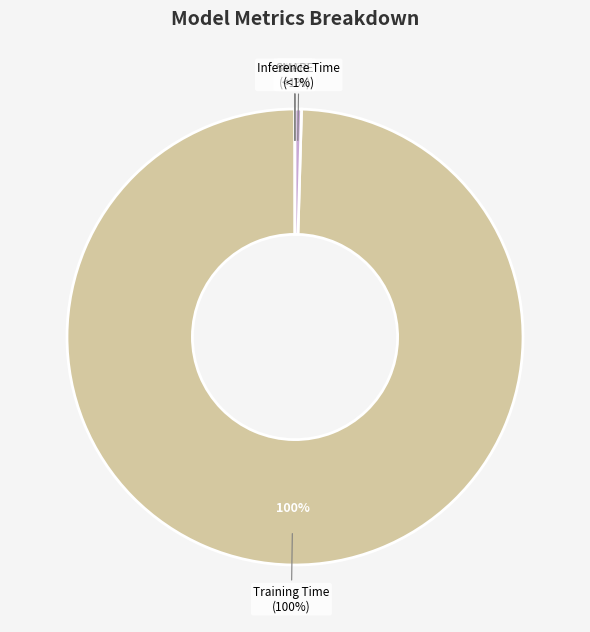

Rank the categories by value from highest to lowest.

Training Time, Inference Time, MAPE, SMAPE, MSE